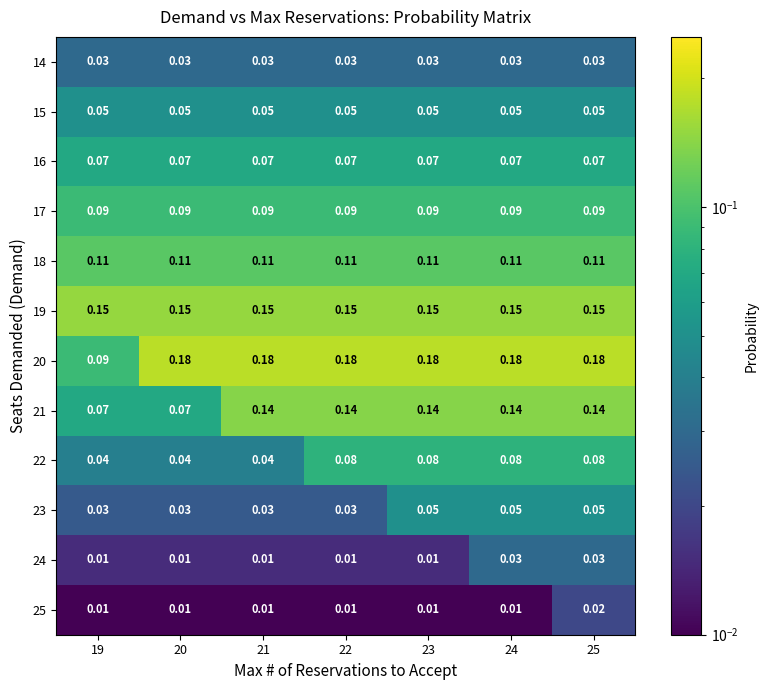

Which series has the largest total across all categories?

20